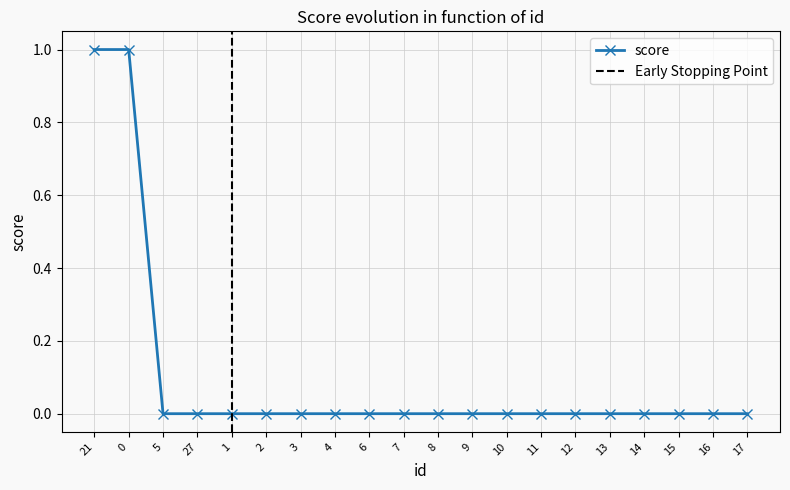

What value does the data have at 0?

1